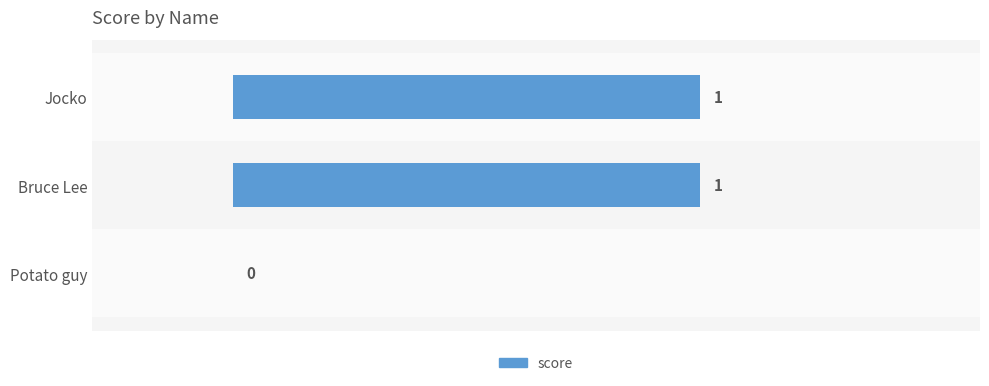

At which label is the value closest to 0?

Potato guy